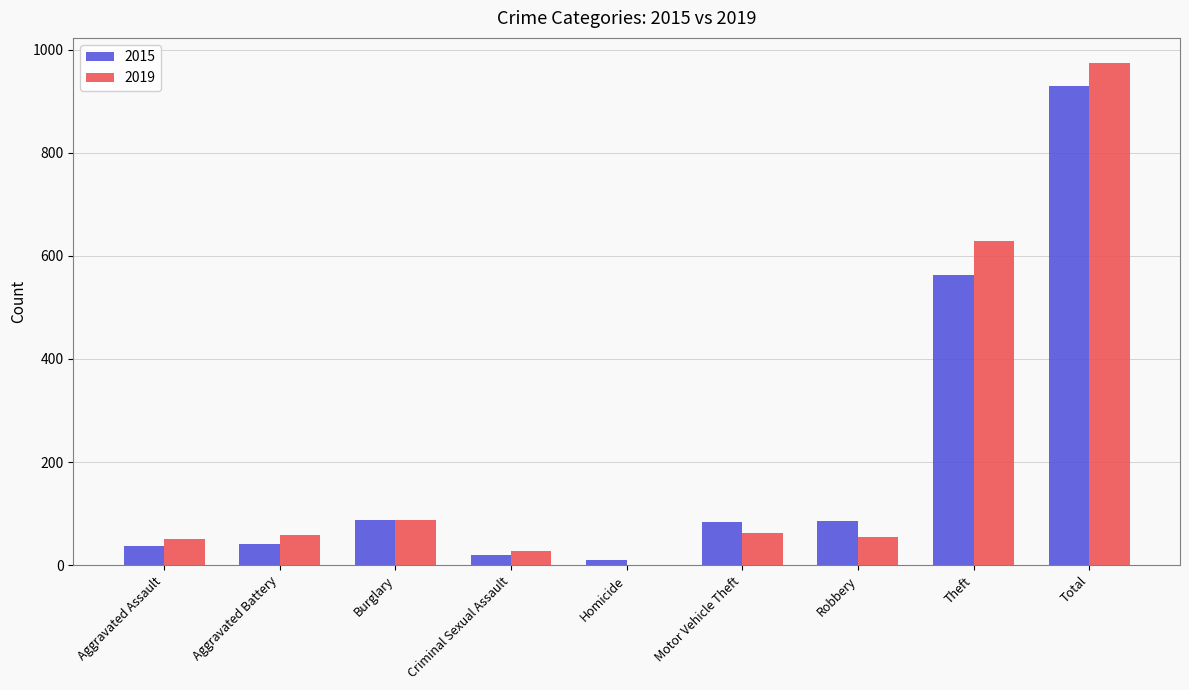

Which series has the largest range (max minus min)?

2019